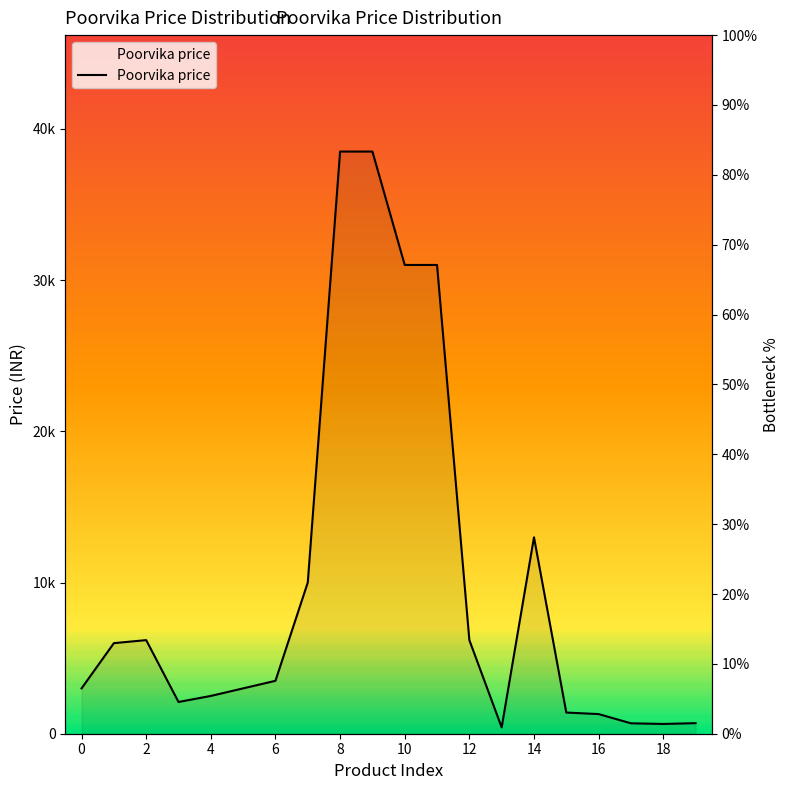

What is the sum of the values at 15 and 17?

2088